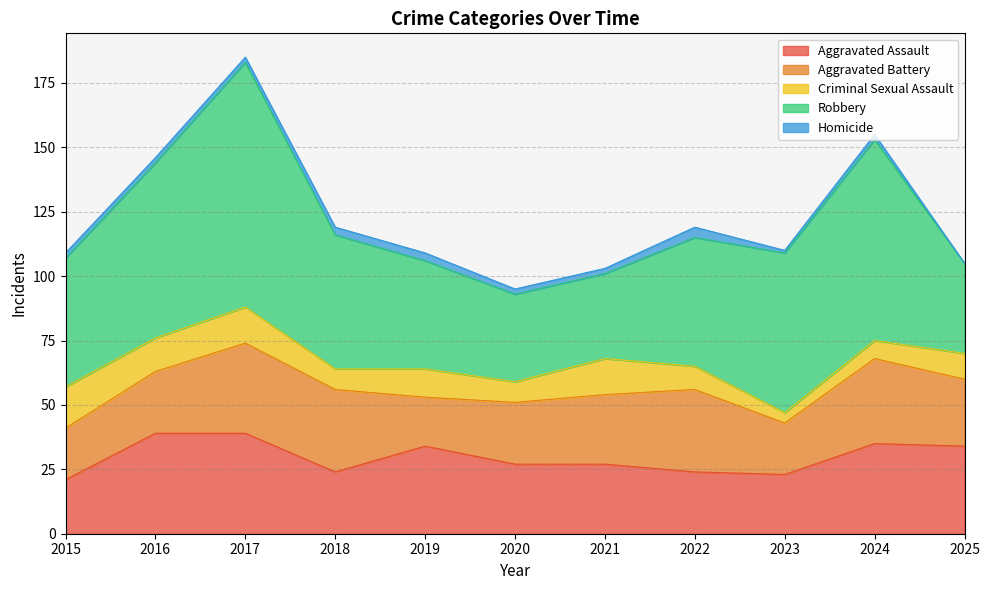

Reading left to right, extract all data points from this chart.

Aggravated Assault: 2015=21	2016=39	2017=39	2018=24	2019=34	2020=27	2021=27	2022=24	2023=23	2024=35	2025=34
Aggravated Battery: 2015=20	2016=24	2017=35	2018=32	2019=19	2020=24	2021=27	2022=32	2023=20	2024=33	2025=26
Criminal Sexual Assault: 2015=16	2016=13	2017=14	2018=8	2019=11	2020=8	2021=14	2022=9	2023=4	2024=7	2025=10
Robbery: 2015=50	2016=68	2017=95	2018=52	2019=42	2020=34	2021=33	2022=50	2023=62	2024=78	2025=35
Homicide: 2015=2	2016=2	2017=2	2018=3	2019=3	2020=2	2021=2	2022=4	2023=1	2024=2	2025=0